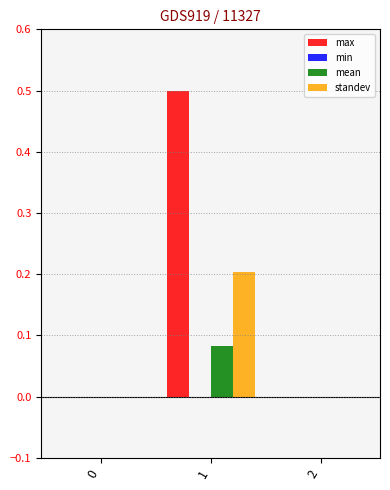

How many series are shown in this chart?

3